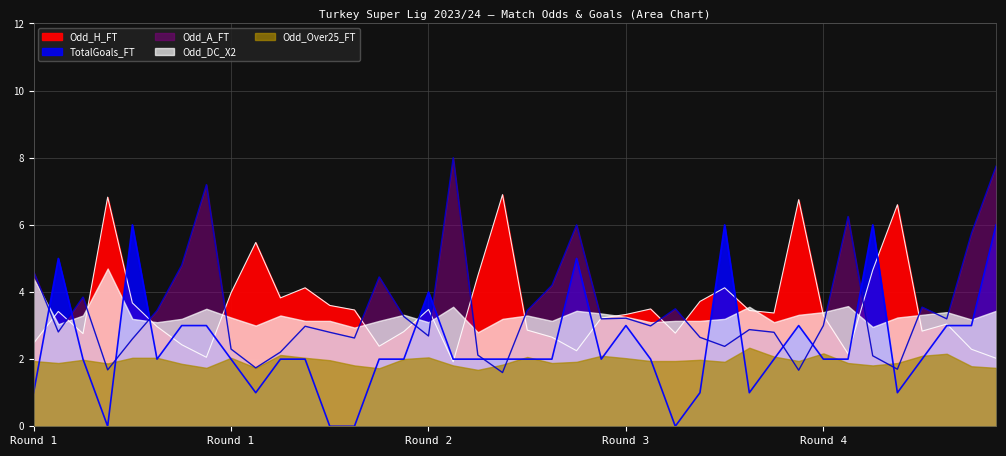

List the labels in order of TotalGoals_FT value, smallest first.

4, 13, 14, 27, 1, 10, 28, 30, 36, 3, 6, 9, 11, 12, 15, 16, 18, 19, 20, 21, 22, 24, 26, 31, 33, 34, 37, 7, 8, 25, 32, 38, 39, 17, 2, 23, 5, 29, 35, 40